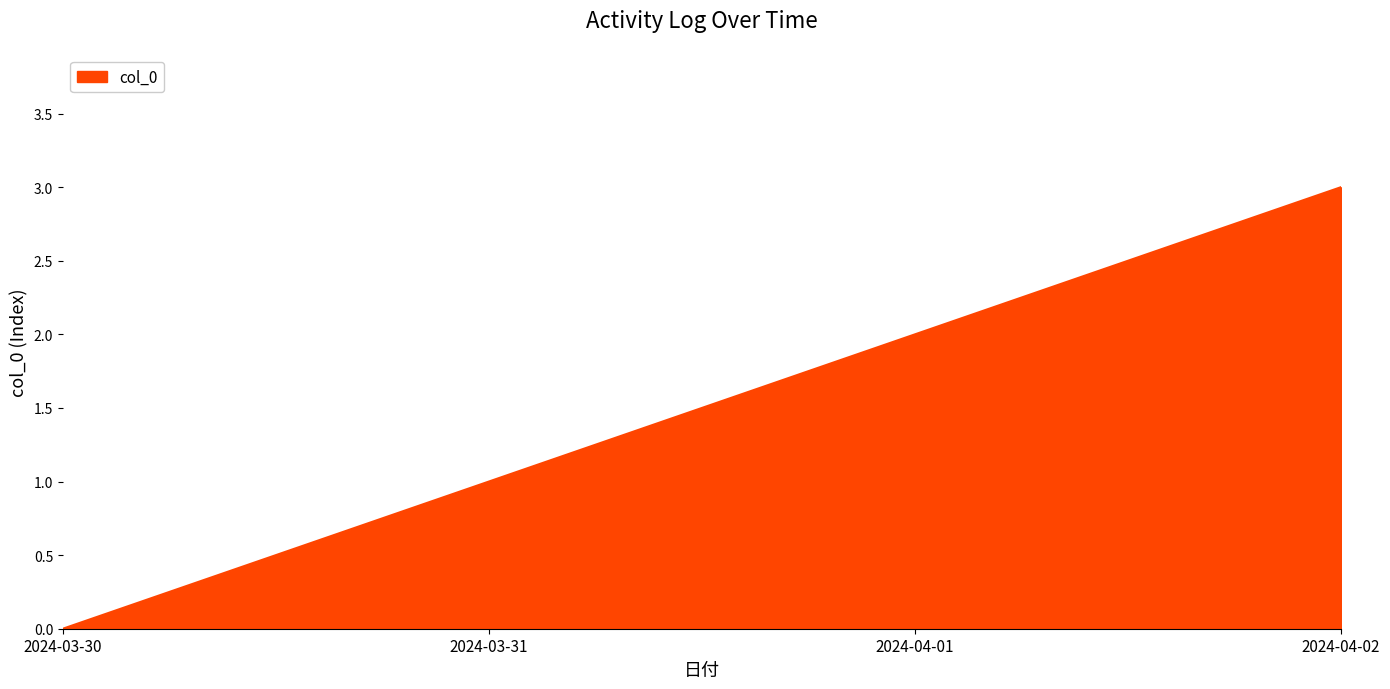

Count the number of categories in the chart.

4